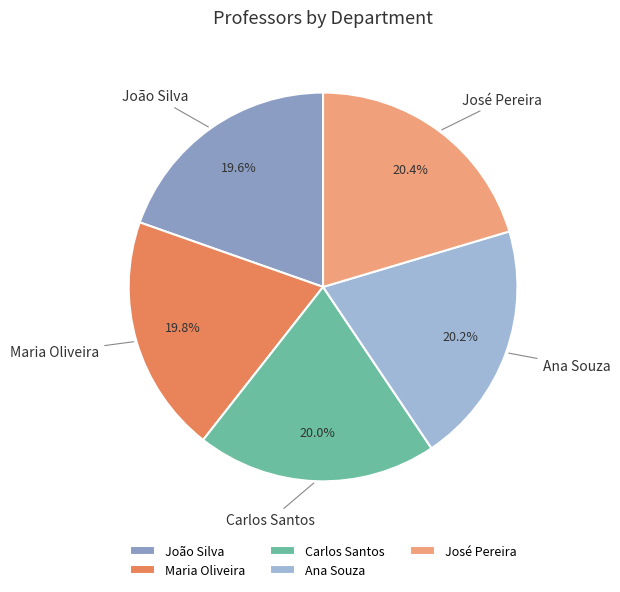

What is the ratio of the value at João Silva to the value at José Pereira?

1.0